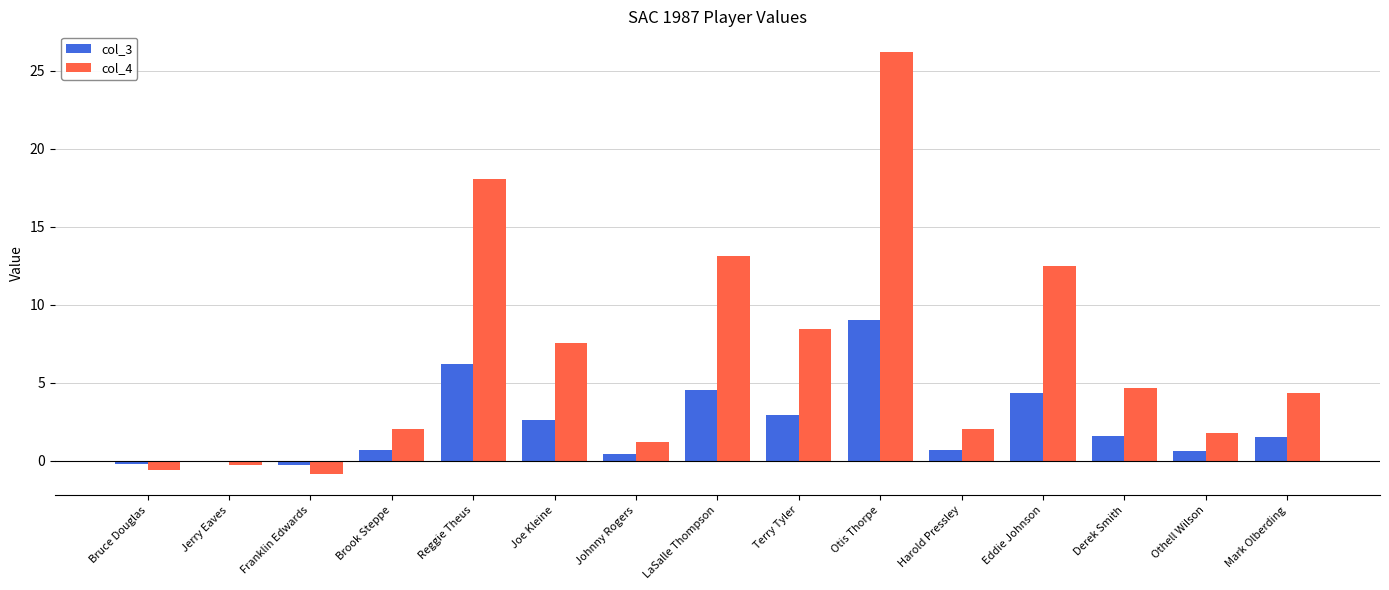

What position from the left is Otis Thorpe?

10